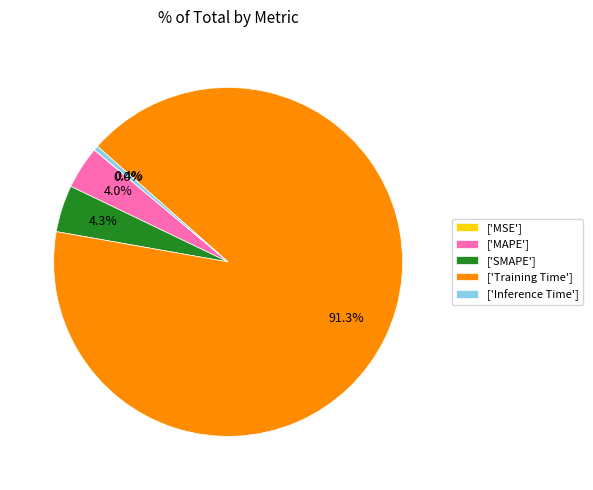

Does any single category account for the majority?

Yes